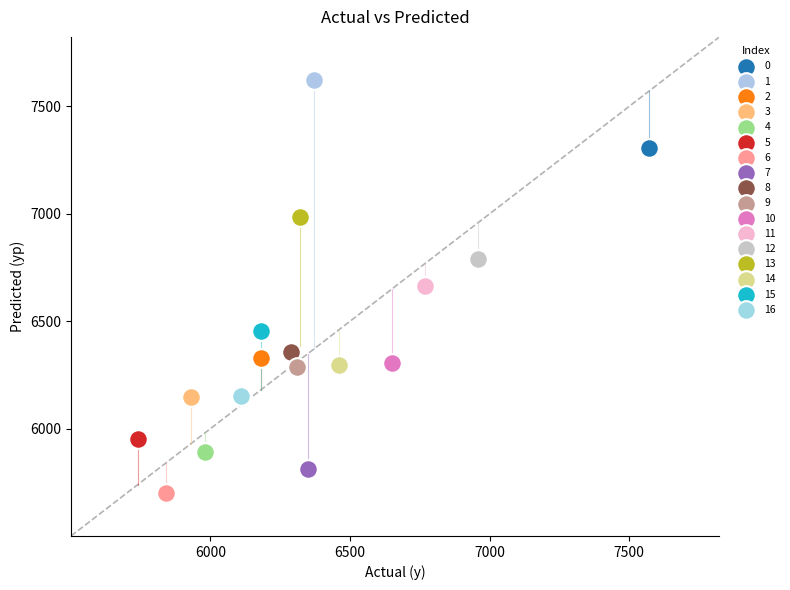

Which series reaches the maximum Y coordinate?

1